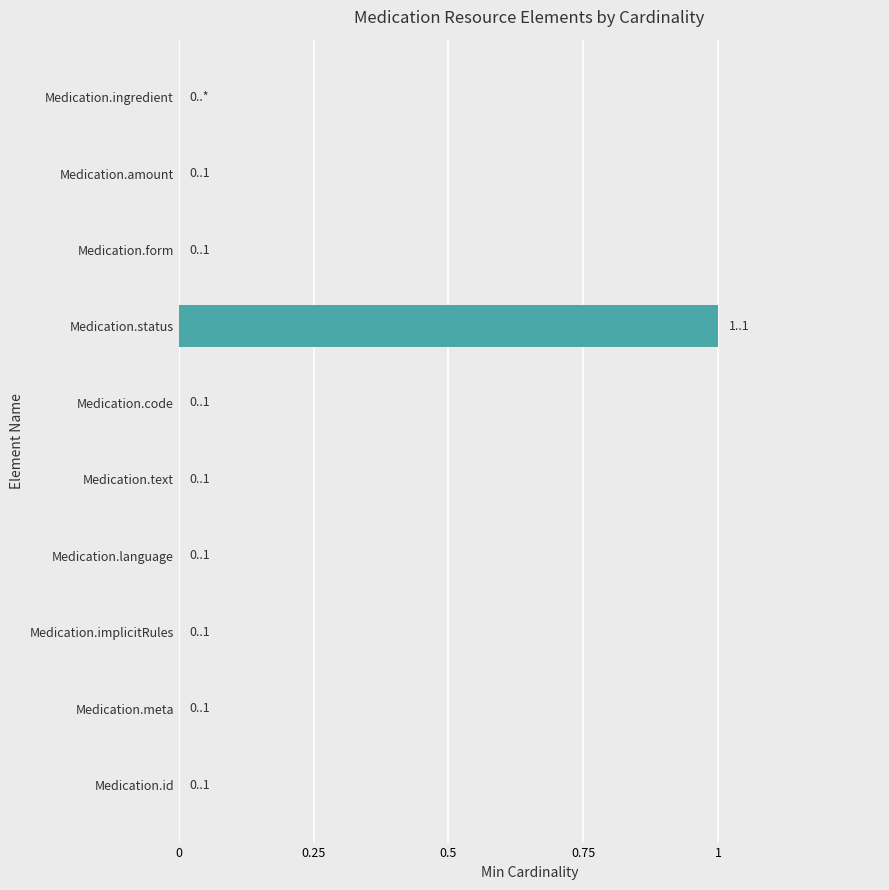

Which label corresponds to the largest value in the chart?

Medication.status